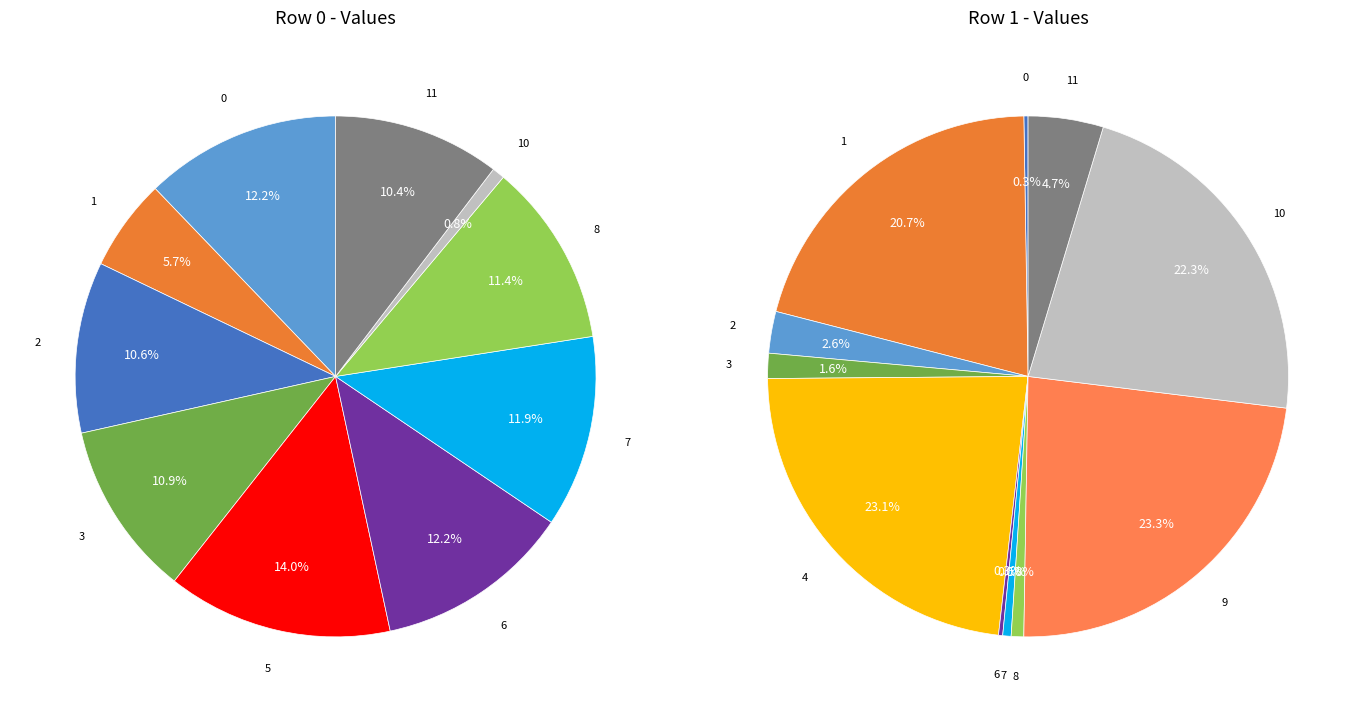

Between 4 and 11, which series saw the biggest shift?

Row 1